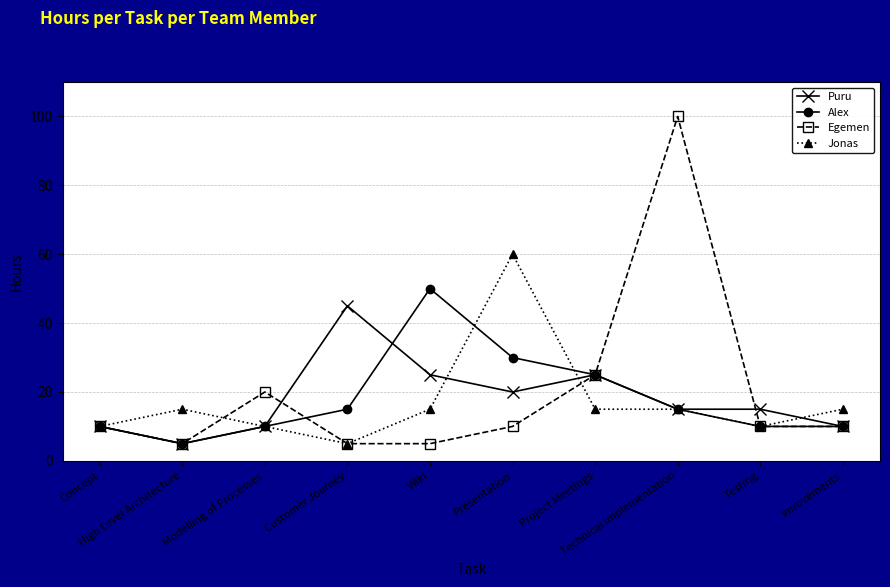

What is the value of the Puru point at the 2nd from the left?

5